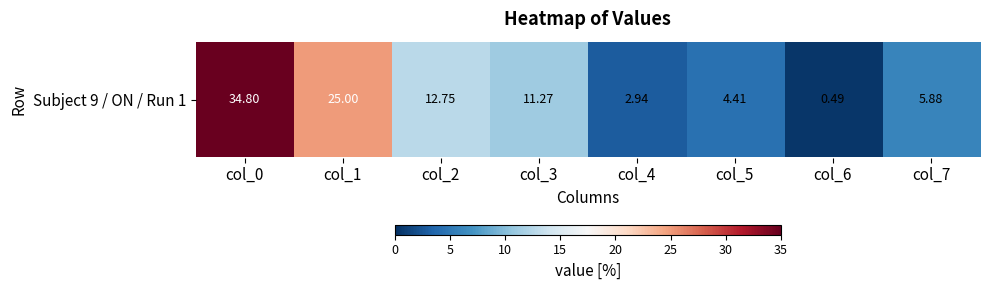

What is the greatest value displayed?

34.8